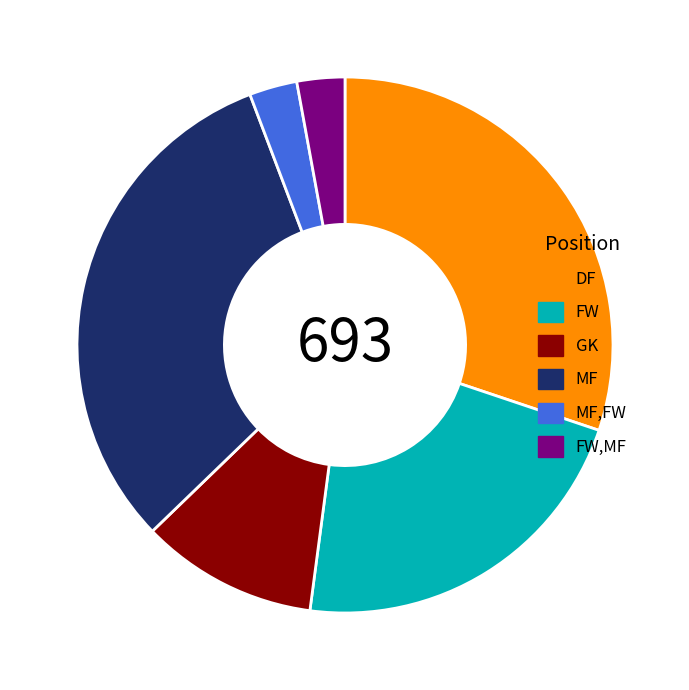

True or false: GK accounts for 4% of the total.

False